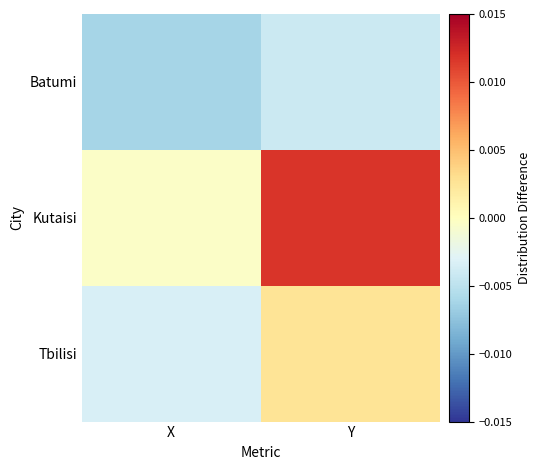

At which category does the chart reach its peak across all series?

Y